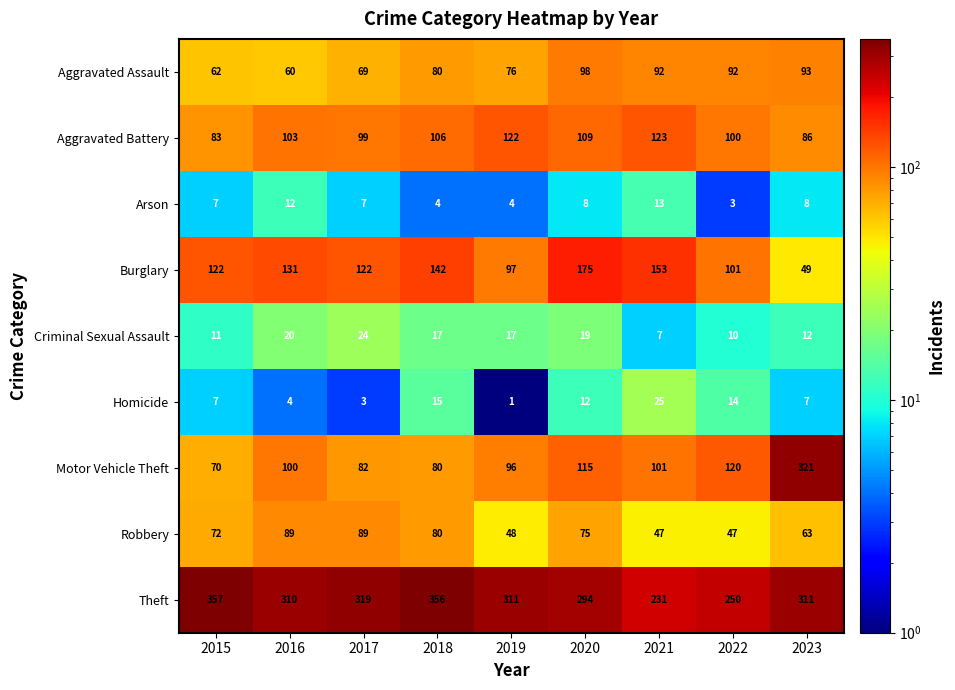

Is it true that Theft equals 85 at 2023?

False